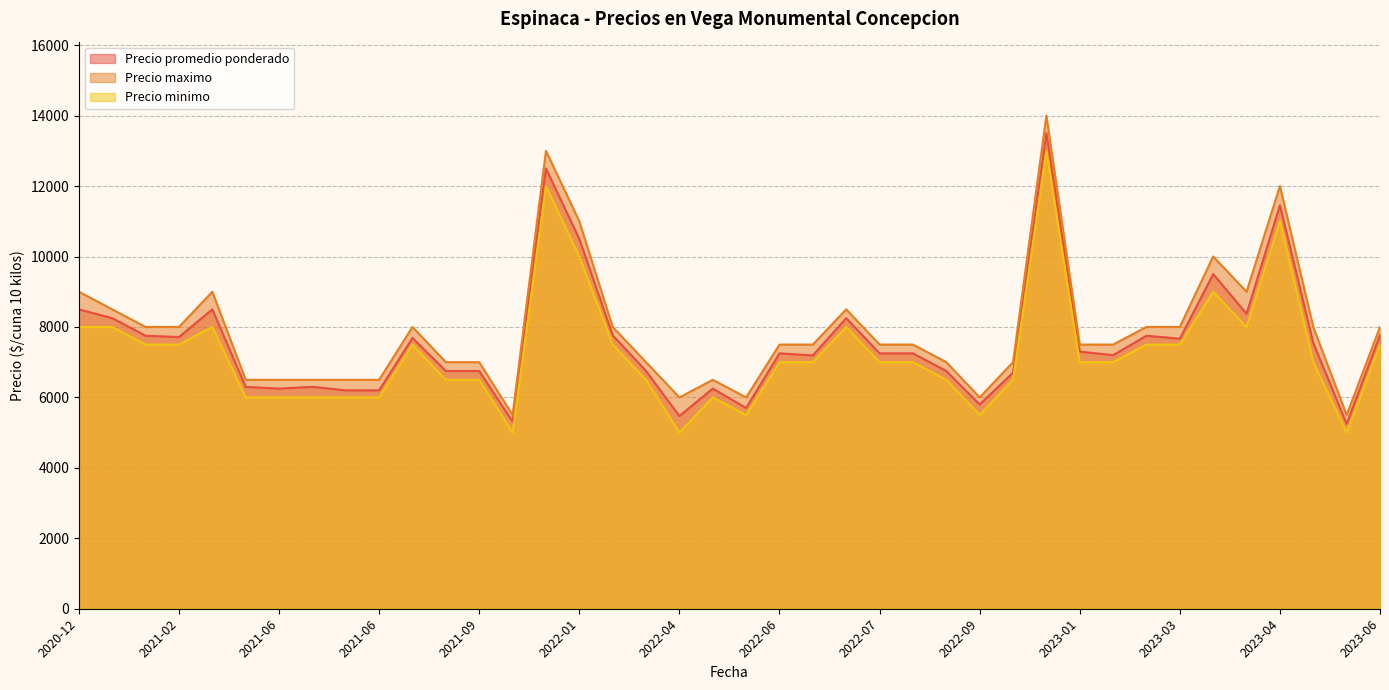

What is the highest value of the Precio maximo series?

14000